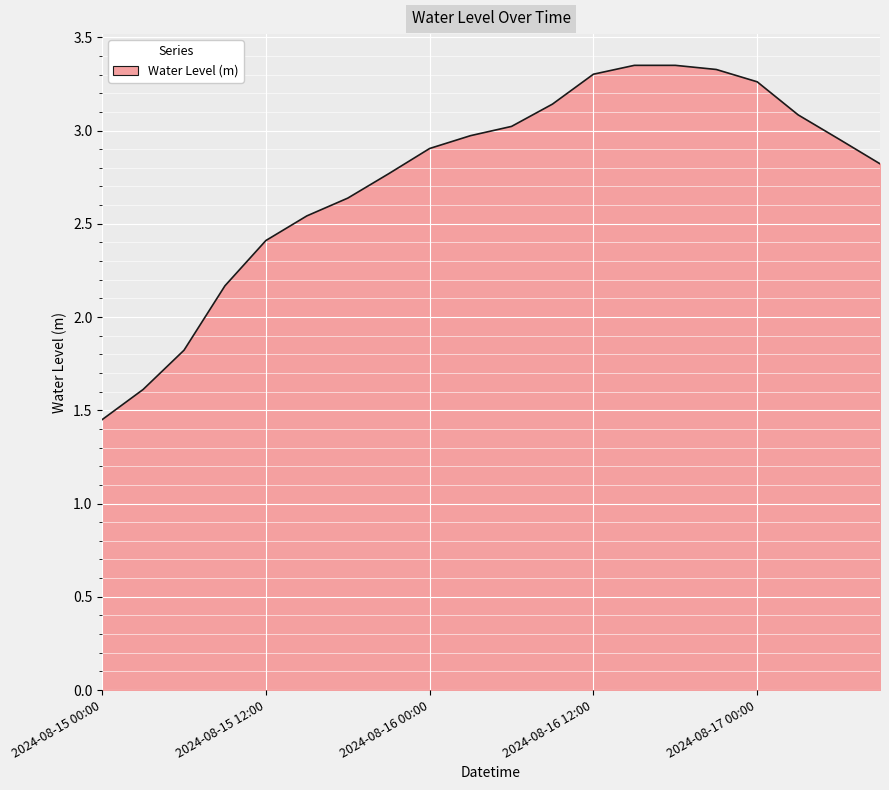

Rank the categories by value from highest to lowest.

2024-08-16 15:00, 2024-08-16 18:00, 2024-08-16 21:00, 2024-08-16 12:00, 2024-08-17 00:00, 2024-08-16 09:00, 2024-08-17 03:00, 2024-08-16 06:00, 2024-08-16 03:00, 2024-08-17 06:00, 2024-08-16 00:00, 2024-08-17 09:00, 2024-08-15 21:00, 2024-08-15 18:00, 2024-08-15 15:00, 2024-08-15 12:00, 2024-08-15 09:00, 2024-08-15 06:00, 2024-08-15 03:00, 2024-08-15 00:00